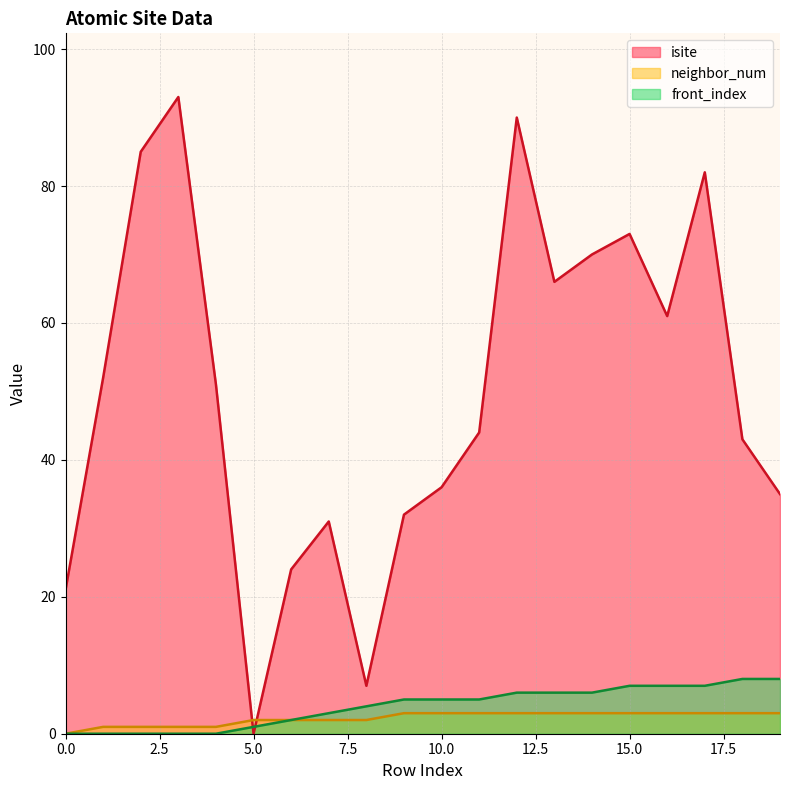

The front_index series shows 2 at 14. True or false?

False